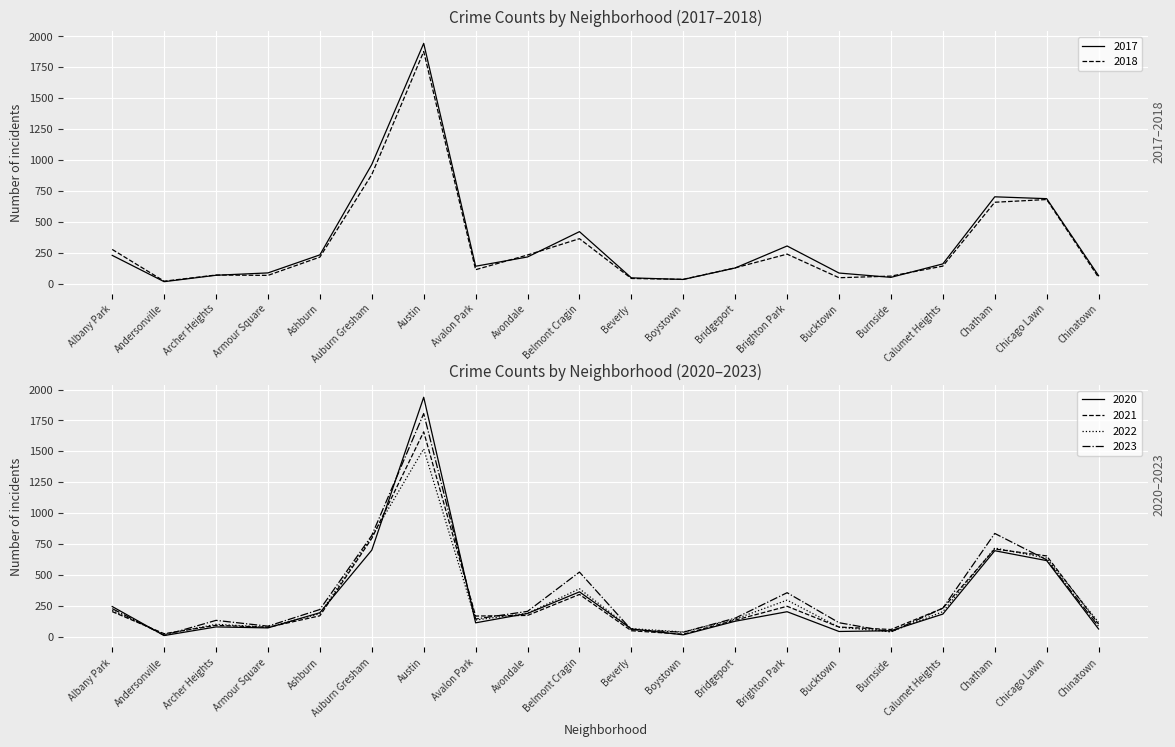

True or false: 2022 and 2023 intersect in this chart.

True